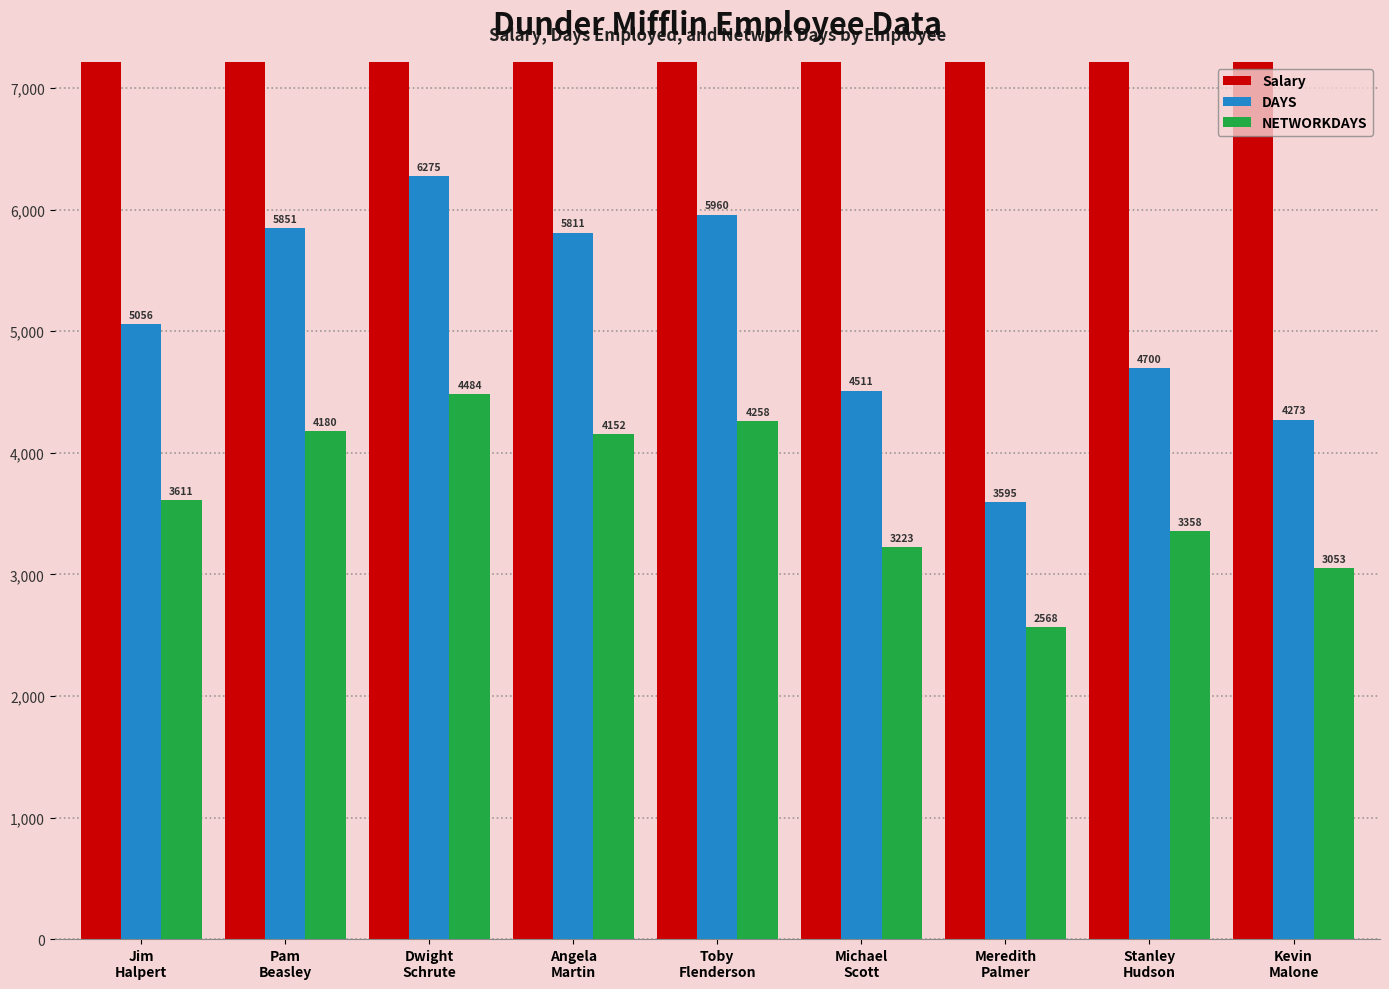

What is the label of the 8th bar from the left?

Stanley
Hudson